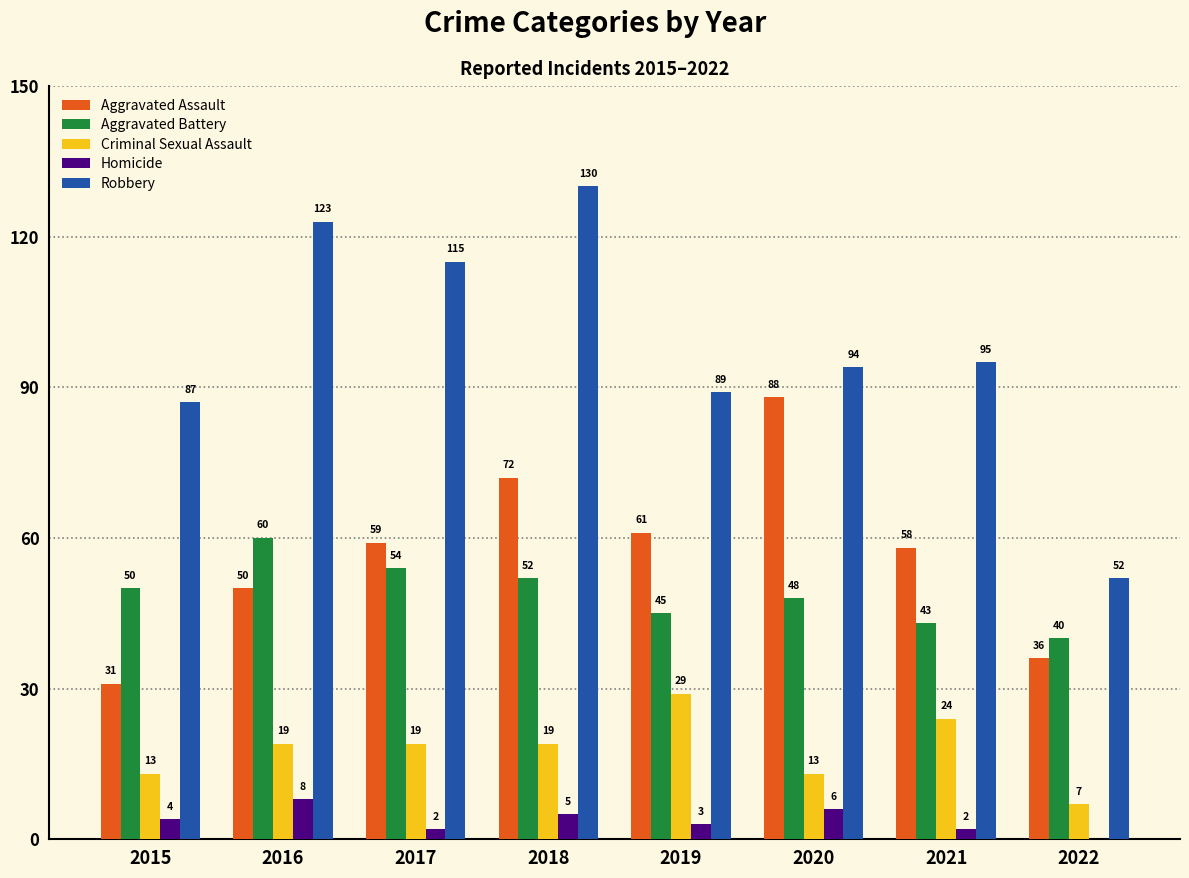

Reading left to right, transcribe all the data shown in this chart.

Aggravated Assault: 2015=31	2016=50	2017=59	2018=72	2019=61	2020=88	2021=58	2022=36
Aggravated Battery: 2015=50	2016=60	2017=54	2018=52	2019=45	2020=48	2021=43	2022=40
Criminal Sexual Assault: 2015=13	2016=19	2017=19	2018=19	2019=29	2020=13	2021=24	2022=7
Homicide: 2015=4	2016=8	2017=2	2018=5	2019=3	2020=6	2021=2	2022=0
Robbery: 2015=87	2016=123	2017=115	2018=130	2019=89	2020=94	2021=95	2022=52